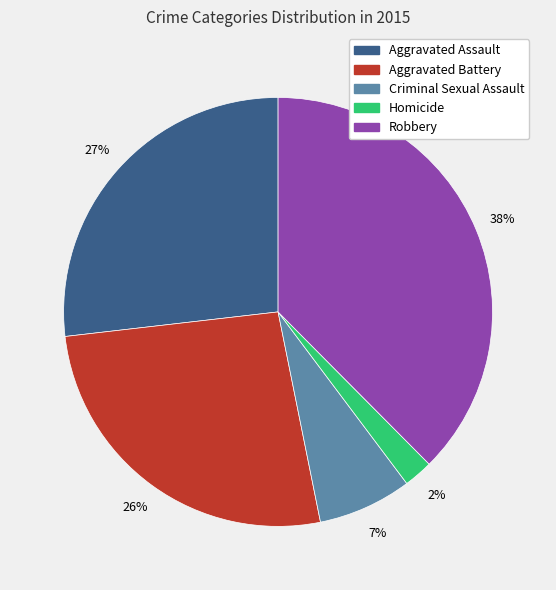

Do Criminal Sexual Assault and Aggravated Battery together represent more than half of the pie?

No